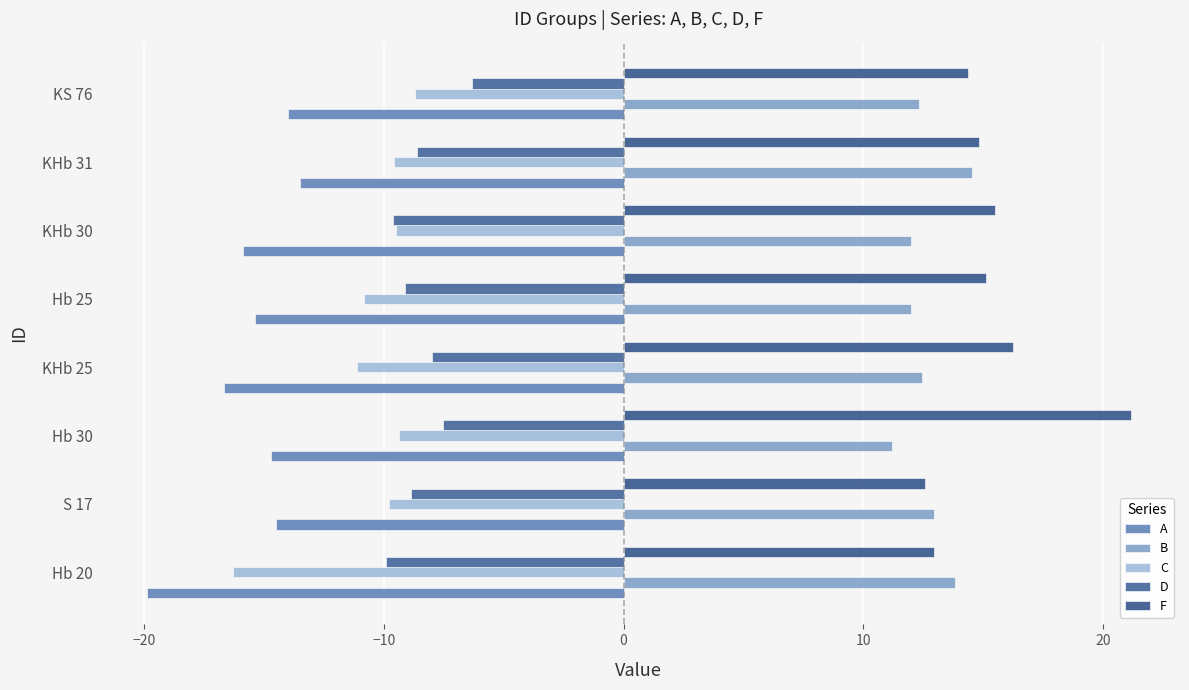

Count the number of data series in this chart.

5